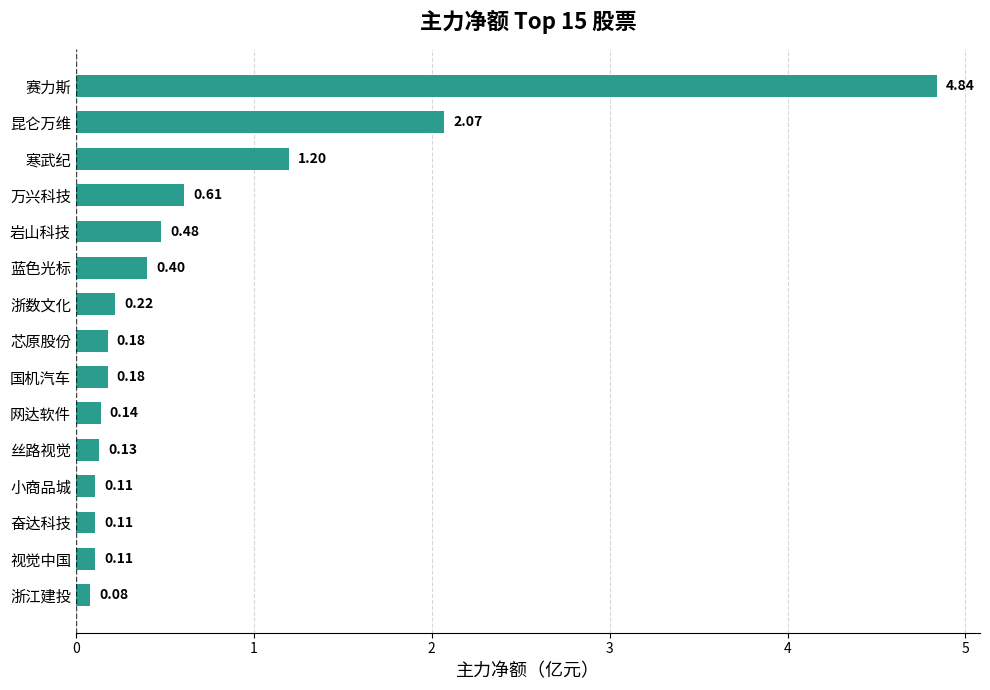

At which category does the chart reach its minimum across all series?

浙江建投